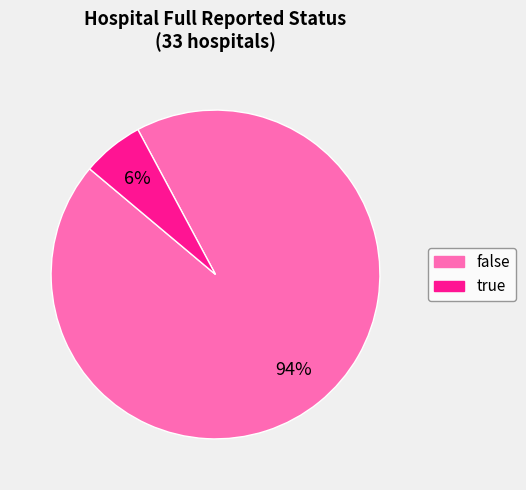

To the nearest percent, what is the difference between the largest and smallest slice percentages?

88%